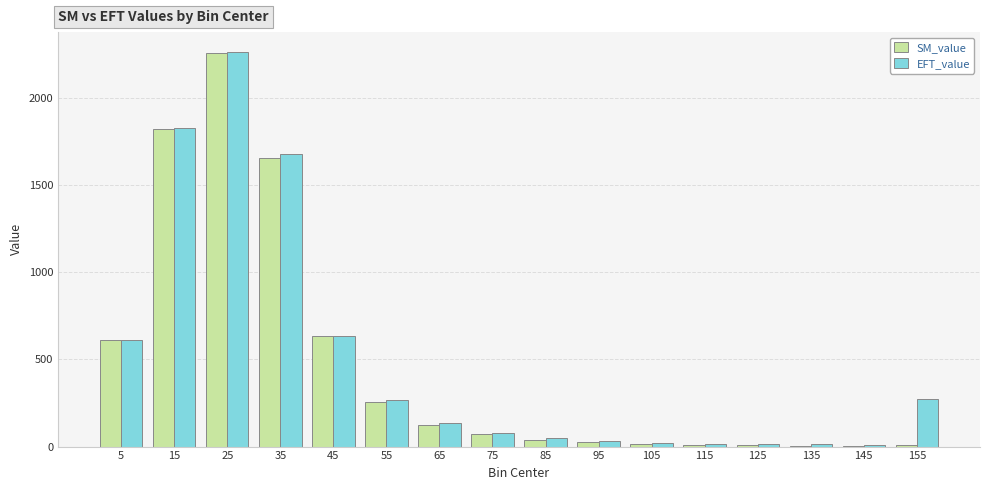

Does the chart contain stacked bars?

No